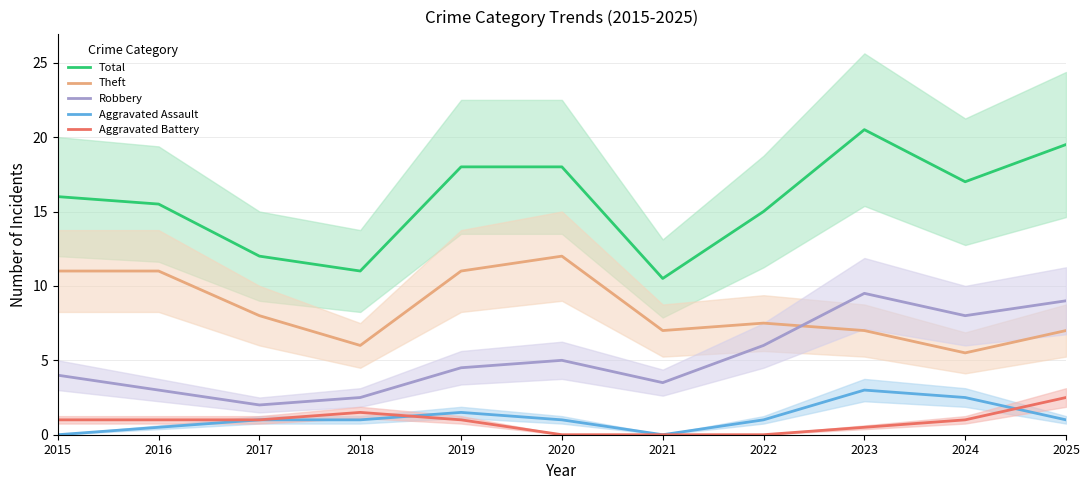

Reading left to right, transcribe all the data shown in this chart.

Total: 2015=16.0	2016=15.5	2017=12.0	2018=11.0	2019=18.0	2020=18.0	2021=10.5	2022=15.0	2023=20.5	2024=17.0	2025=19.5
Theft: 2015=11.0	2016=11.0	2017=8.0	2018=6.0	2019=11.0	2020=12.0	2021=7.0	2022=7.5	2023=7.0	2024=5.5	2025=7.0
Robbery: 2015=4.0	2016=3.0	2017=2.0	2018=2.5	2019=4.5	2020=5.0	2021=3.5	2022=6.0	2023=9.5	2024=8.0	2025=9.0
Aggravated Assault: 2015=0.0	2016=0.5	2017=1.0	2018=1.0	2019=1.5	2020=1.0	2021=0.0	2022=1.0	2023=3.0	2024=2.5	2025=1.0
Aggravated Battery: 2015=1.0	2016=1.0	2017=1.0	2018=1.5	2019=1.0	2020=0.0	2021=0.0	2022=0.0	2023=0.5	2024=1.0	2025=2.5